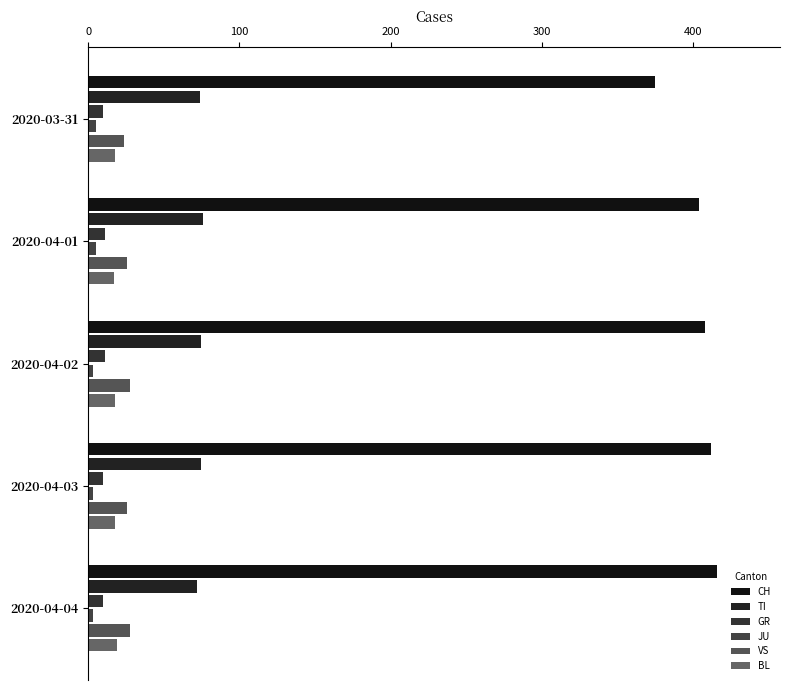

How many series are shown in this chart?

6